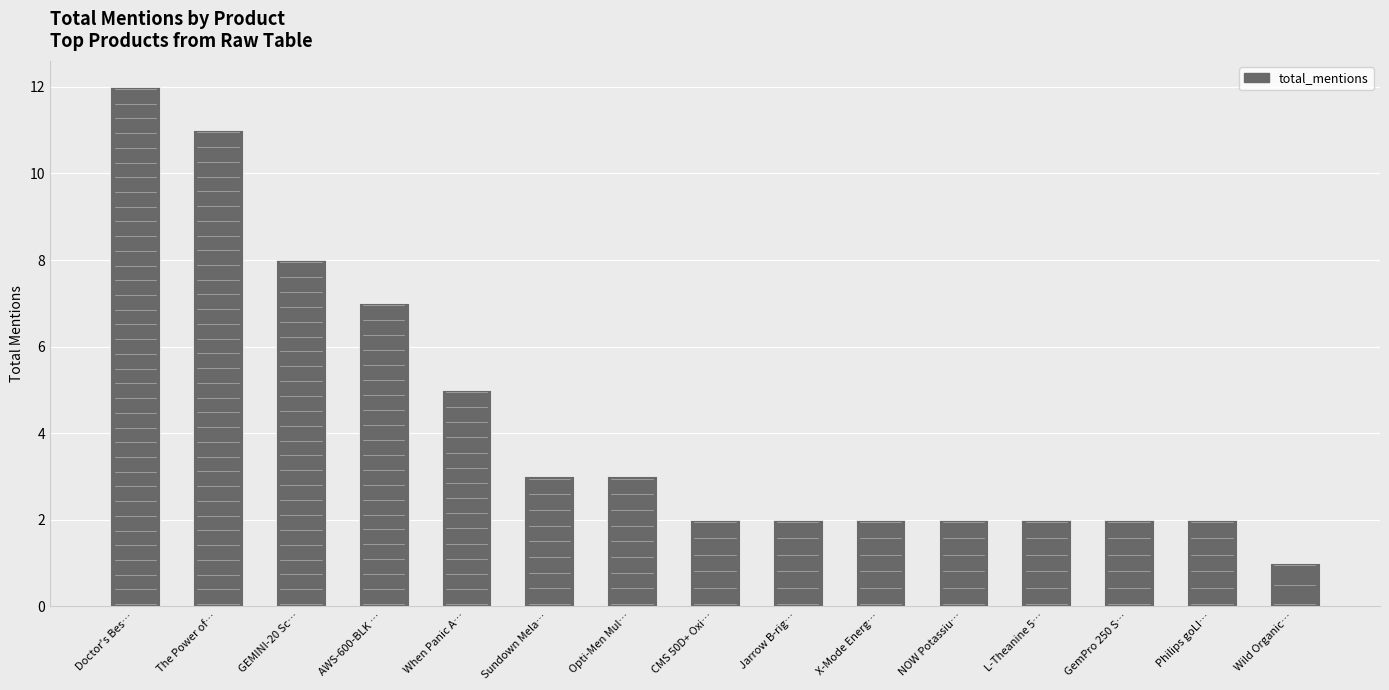

What is the label of the 1st bar from the left?

Doctor's Bes…